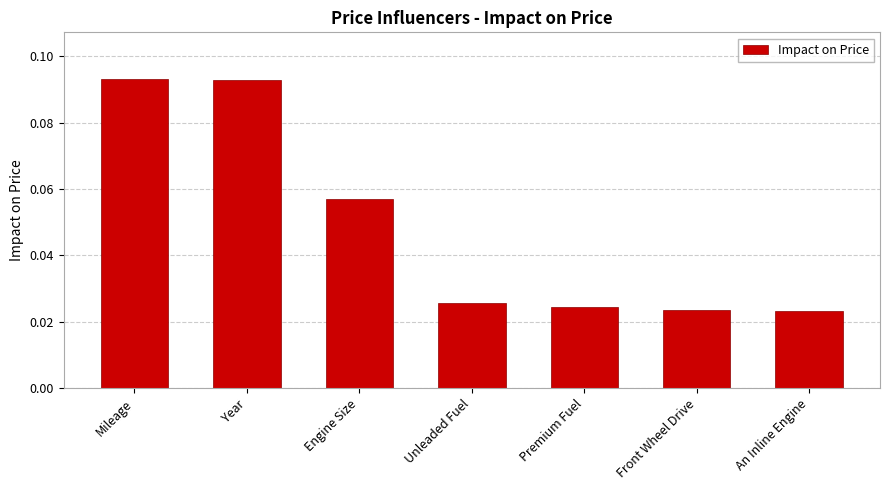

Is it true that the value at Year is 0.2?

False